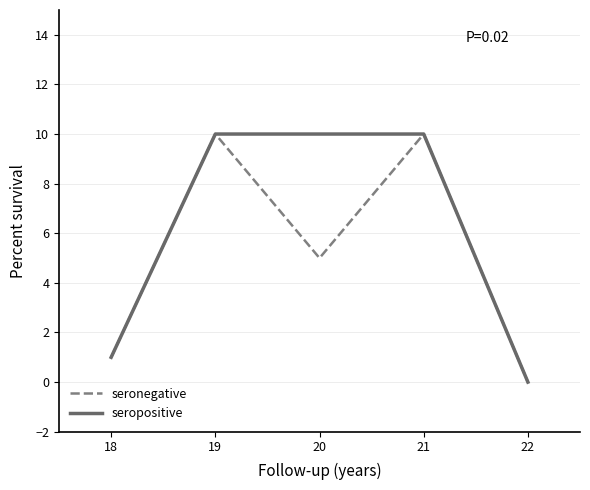

The seronegative series shows -3 at 21. True or false?

False